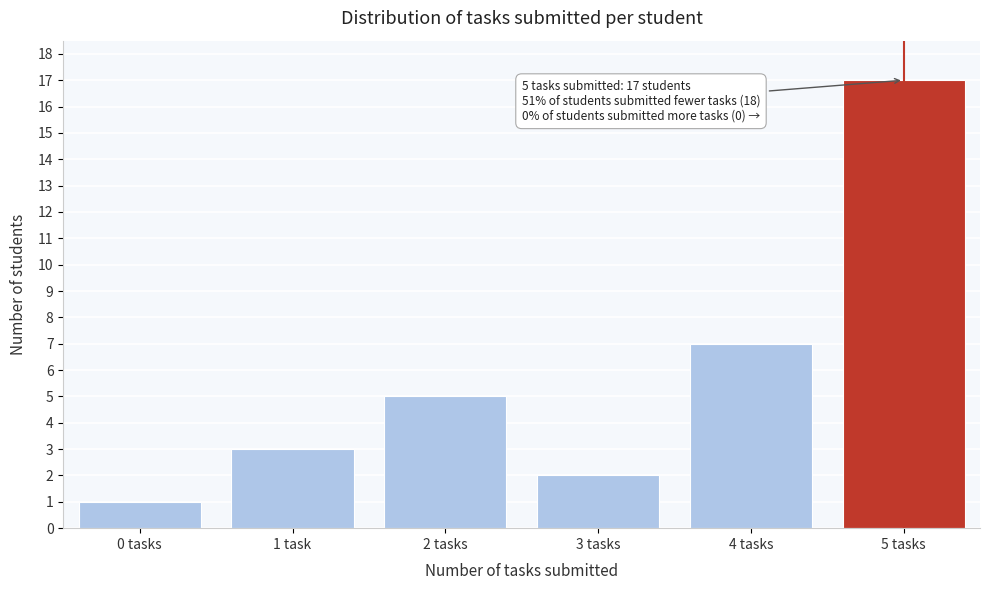

Reading left to right, what are all the values shown in this chart?

0 tasks=1	1 task=3	2 tasks=5	3 tasks=2	4 tasks=7	5 tasks=17